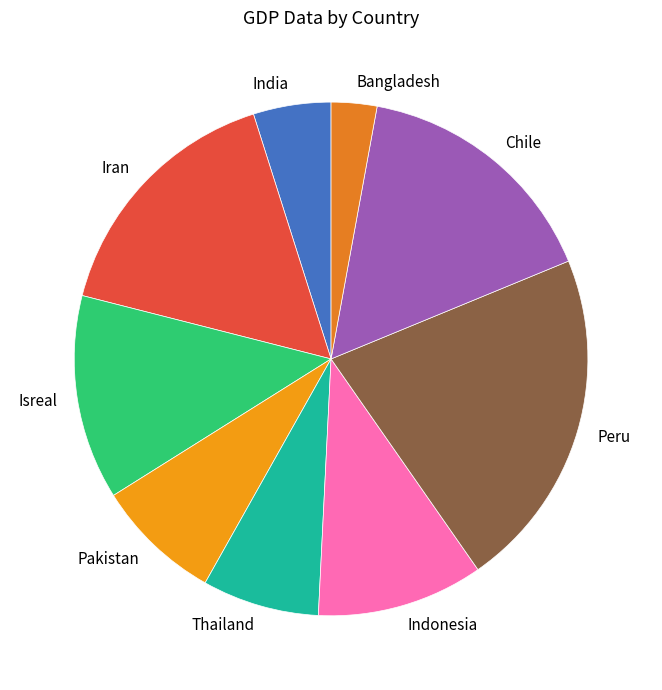

How many segments does this pie chart have?

9